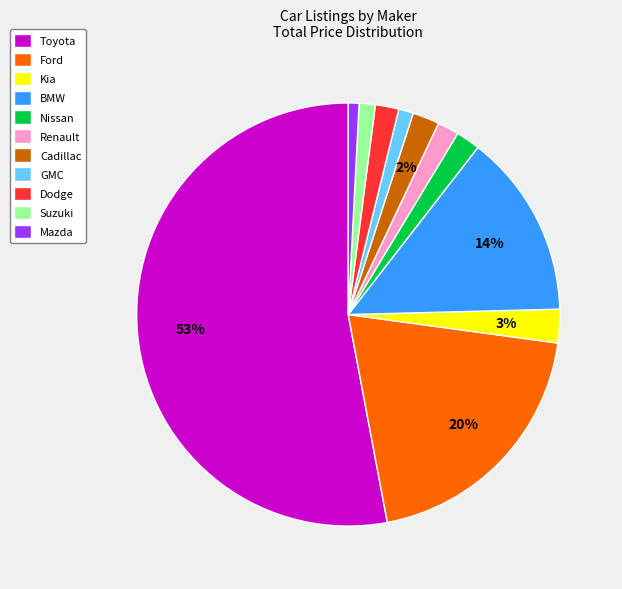

To the nearest percent, what is the average slice percentage?

9%